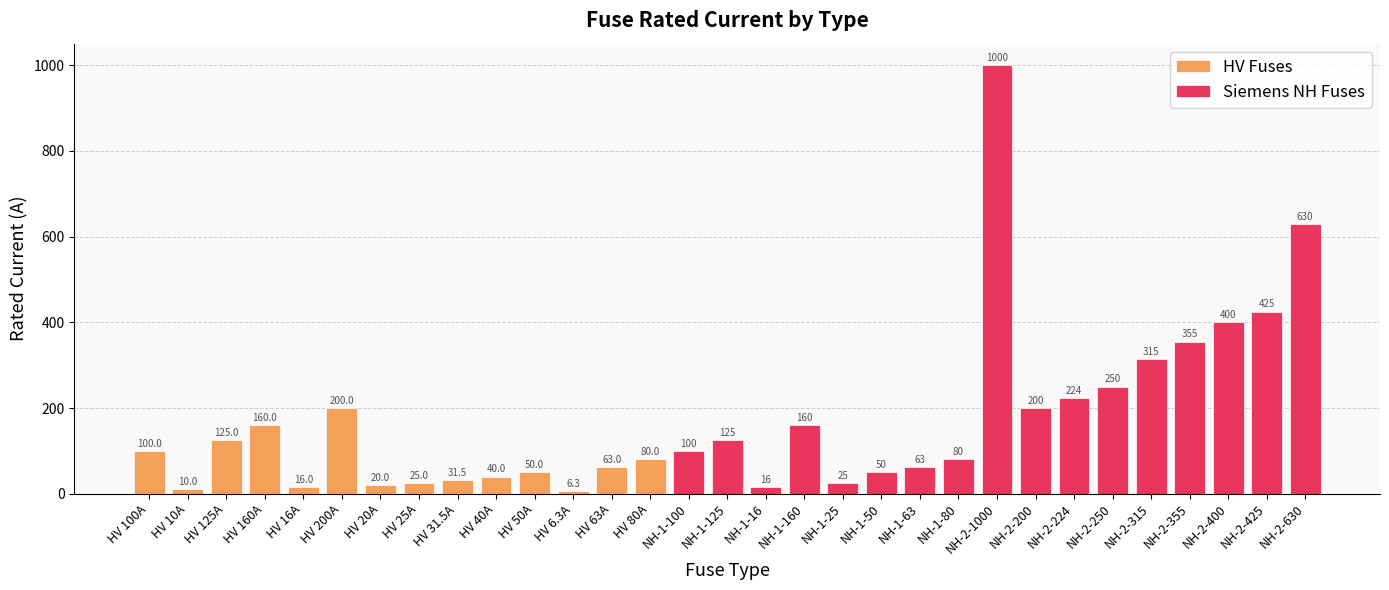

Which label corresponds to the largest value in the chart?

NH-2-1000